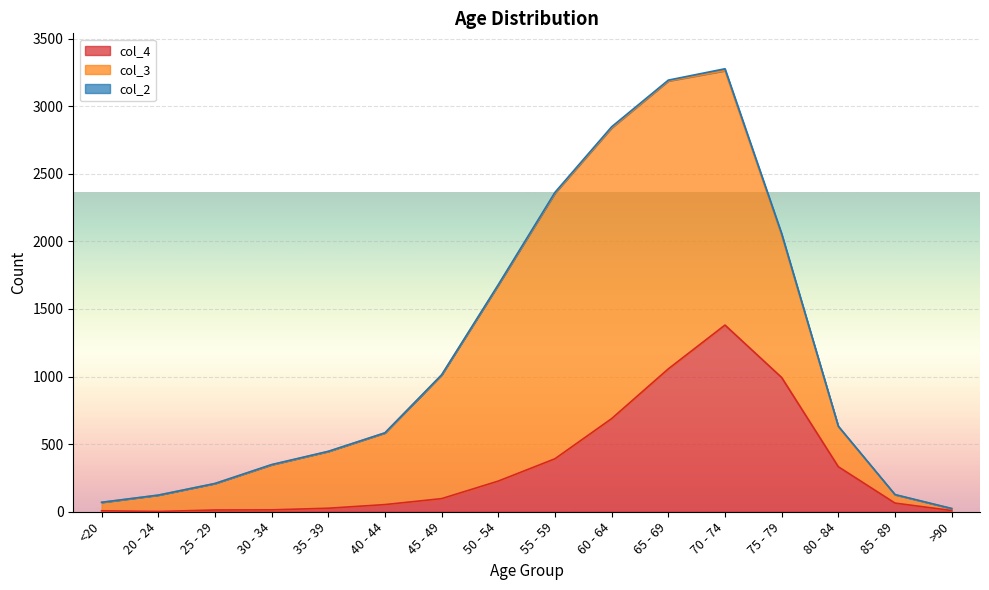

Which series has the largest total across all categories?

col_3